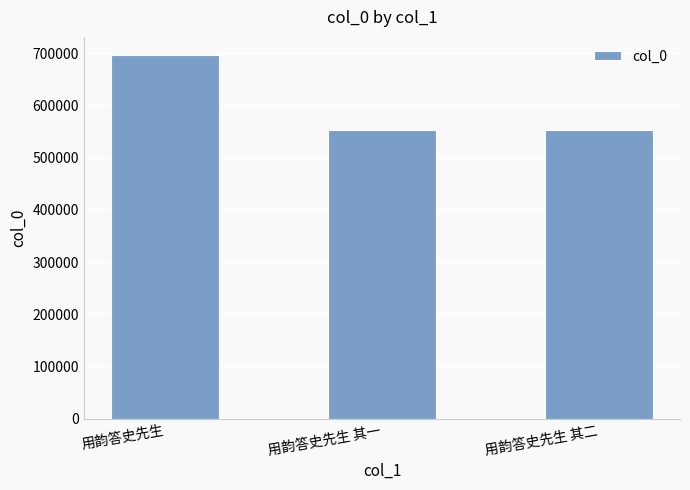

Read the value at 用韵答史先生.

696443